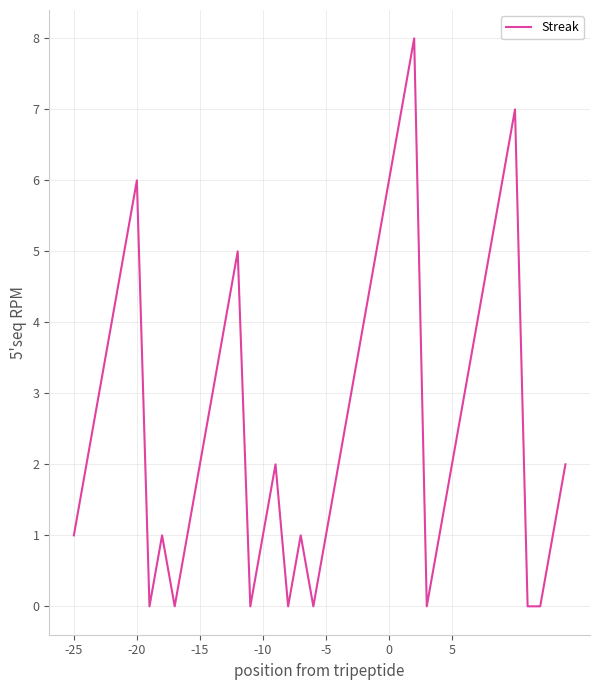

What is the difference between the maximum and minimum values?

8